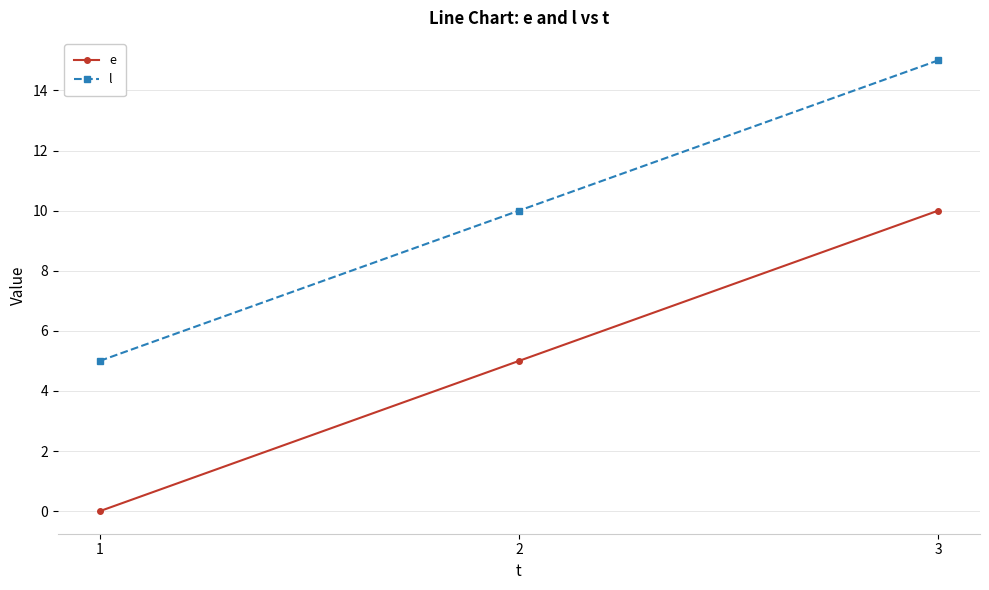

What is the average value of the l series?

10